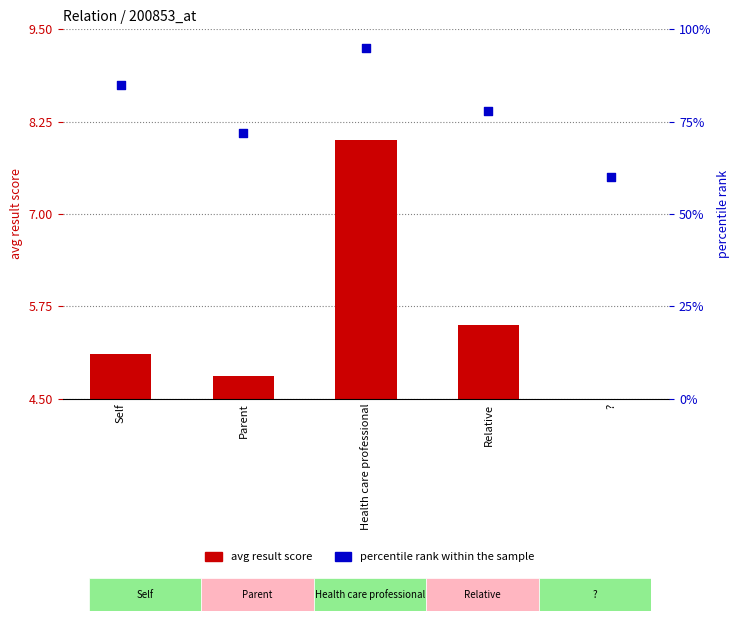

Which series contains the lowest Y value?

avg result score